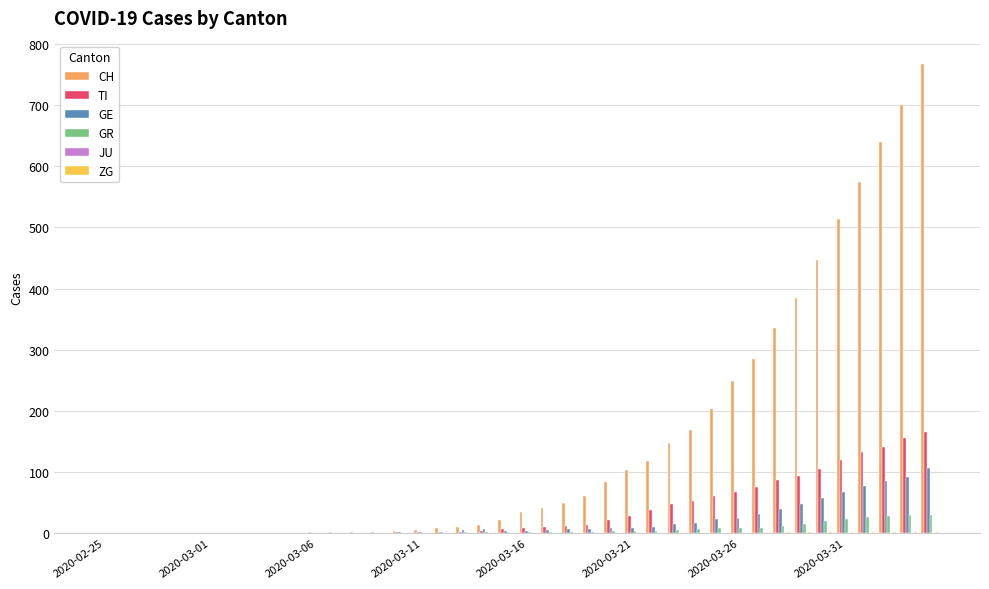

What is the sum of all TI values?

1445